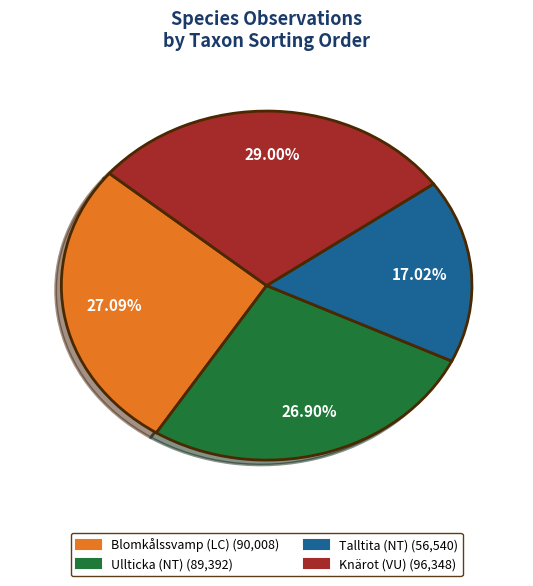

How many slices are in this pie chart?

4